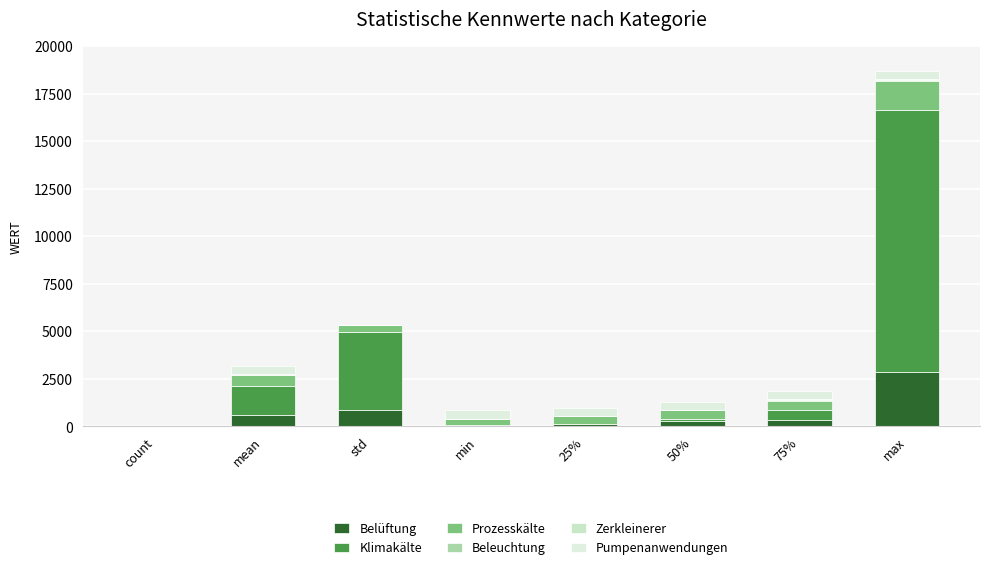

Between min and 50%, which is larger?

50%